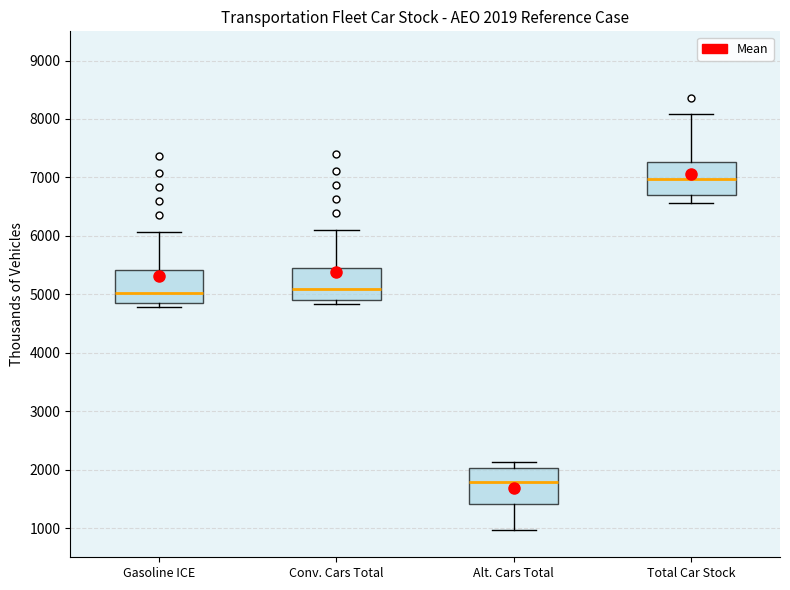

Which box's median line is the highest?

Total Car Stock